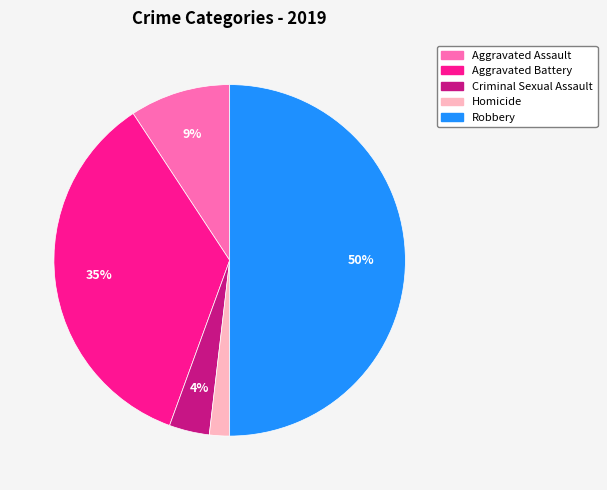

Is the sum of Homicide and Criminal Sexual Assault greater than half?

No